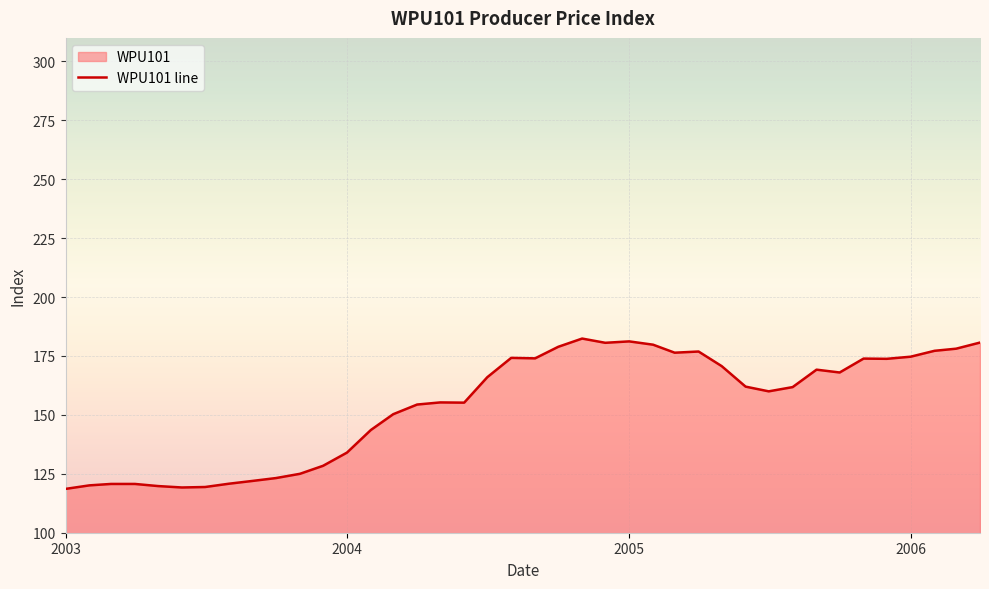

Does the chart display data point markers on the line(s)?

No